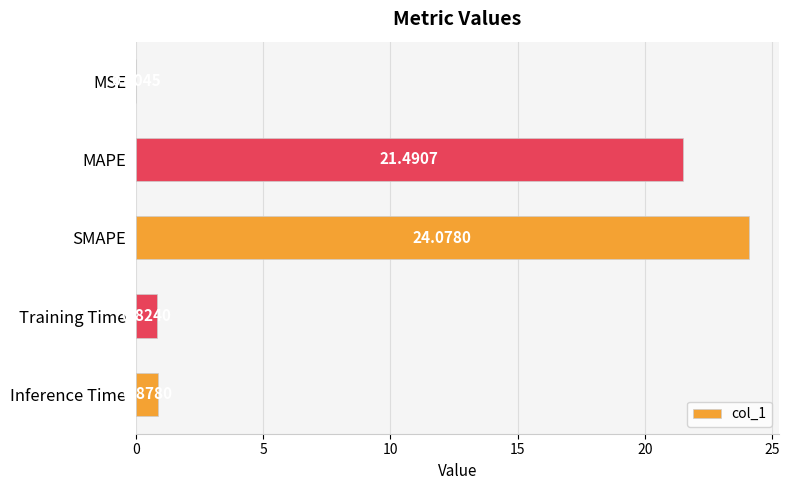

What is the sum of all values?

47.3